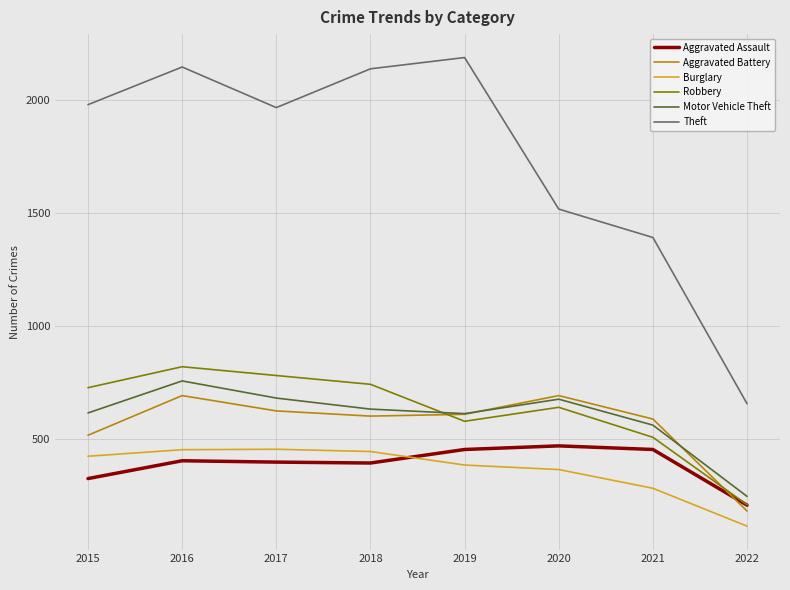

The value of Burglary at 2015 is 422. True or false?

True